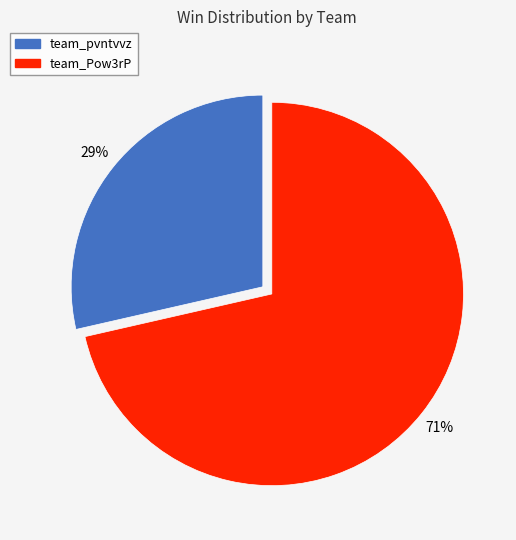

Rank the categories by value from highest to lowest.

team_Pow3rP, team_pvntvvz